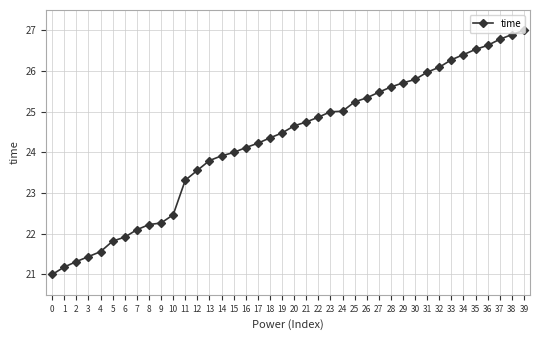

How many lines are shown in the chart?

1